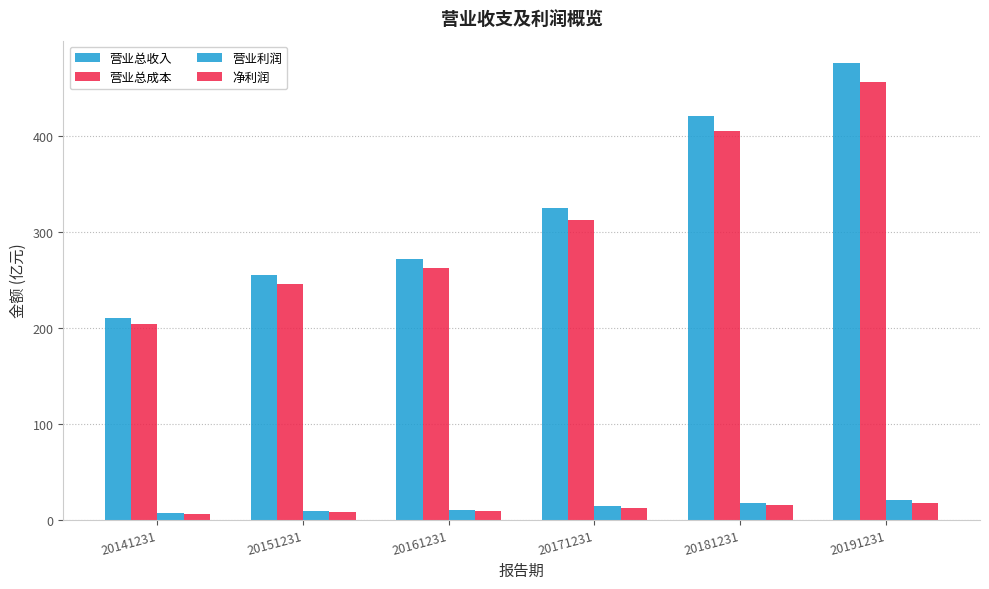

How many values in the 营业总收入 series exceed 325?

3